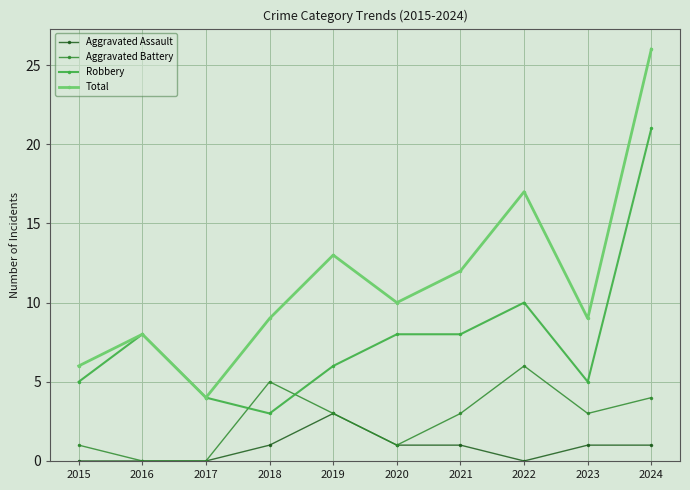

What is the approximate value of Total at 2018?

9